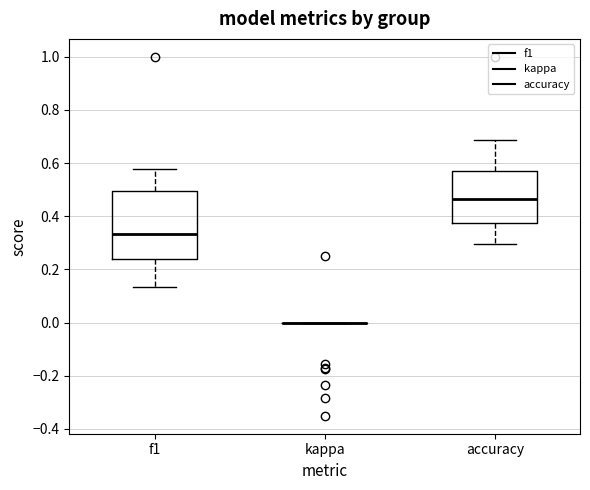

Reading left to right, read every box against the y-axis: the position of its median line, the range the box covers, and the ends of its whiskers. The values are not printed on the chart, so give them approximately, as read against the axis.

f1: median 0.34, box 0.24 to 0.50, whiskers 0.14 to 0.58
kappa: box collapsed to a line at 0.00, whiskers 0.00 to 0.00
accuracy: median 0.46, box 0.38 to 0.58, whiskers 0.30 to 0.68